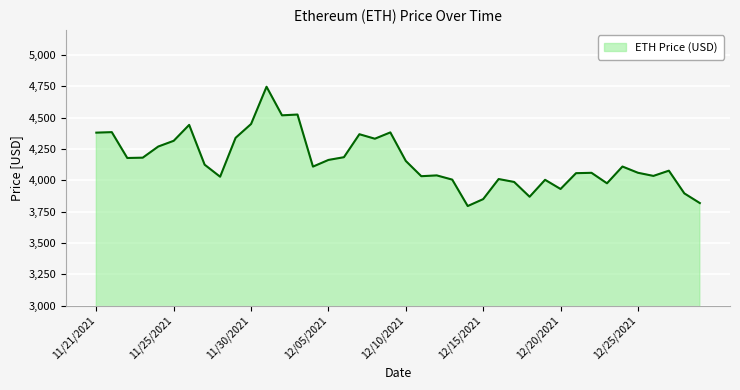

What is the smallest value displayed?

3794.3